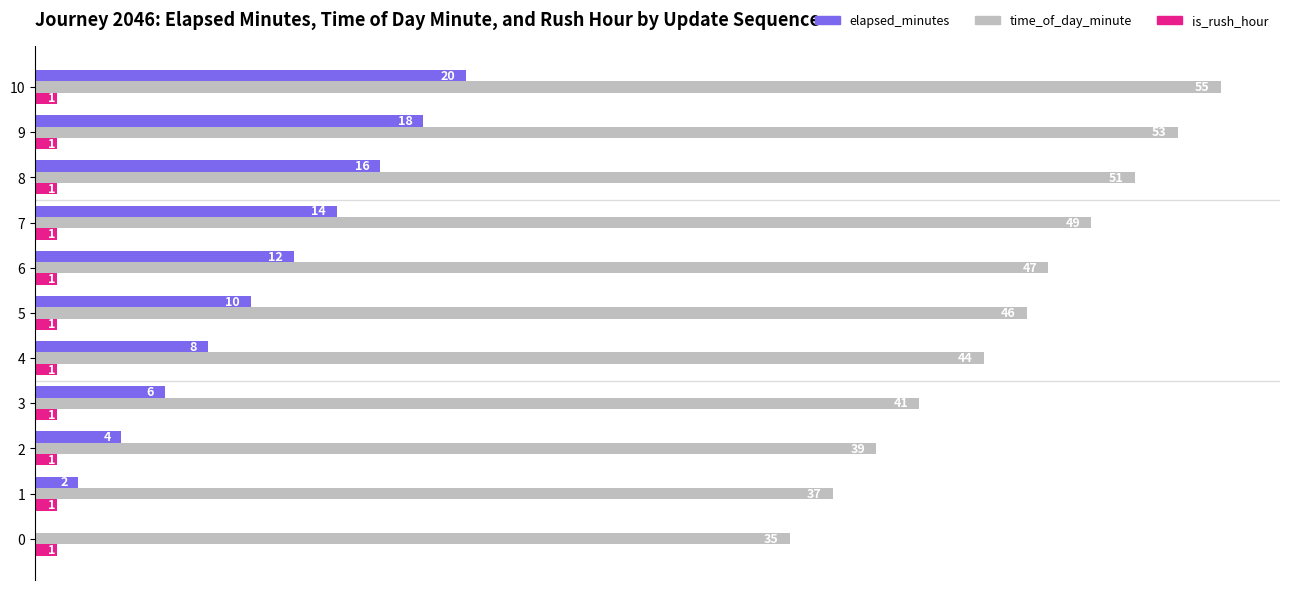

Is the value of is_rush_hour at 10 greater than the value of elapsed_minutes at 8?

No